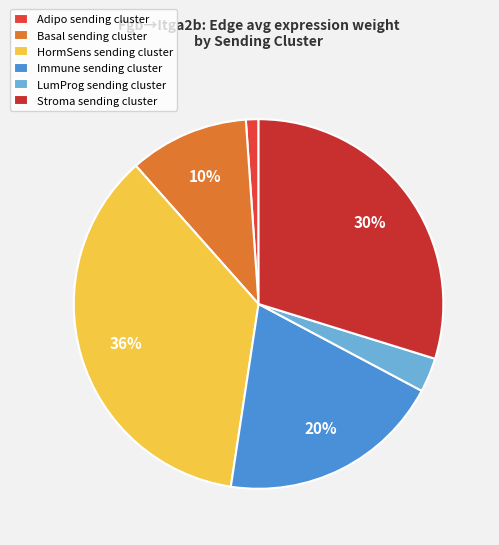

What percentage is the LumProg slice, to the nearest percent?

3%